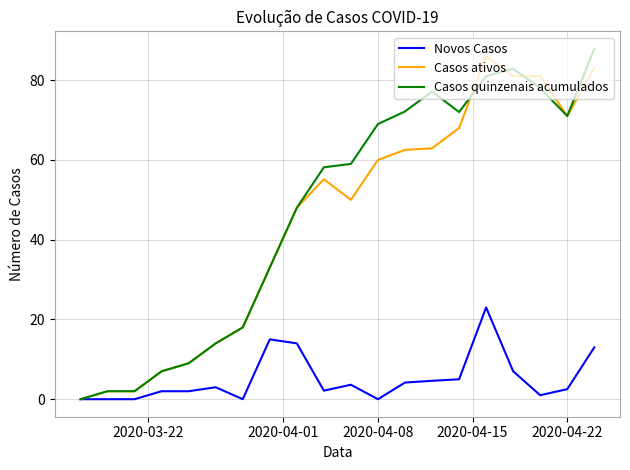

What are all the series names shown in the legend?

Novos Casos, Casos ativos, Casos quinzenais acumulados